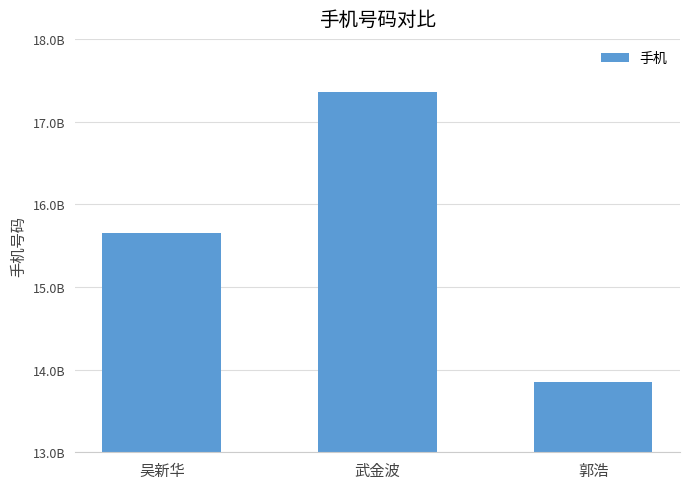

Reading left to right, list all the values displayed in this chart.

吴新华=15655360291	武金波=17354289868	郭浩=13855723906